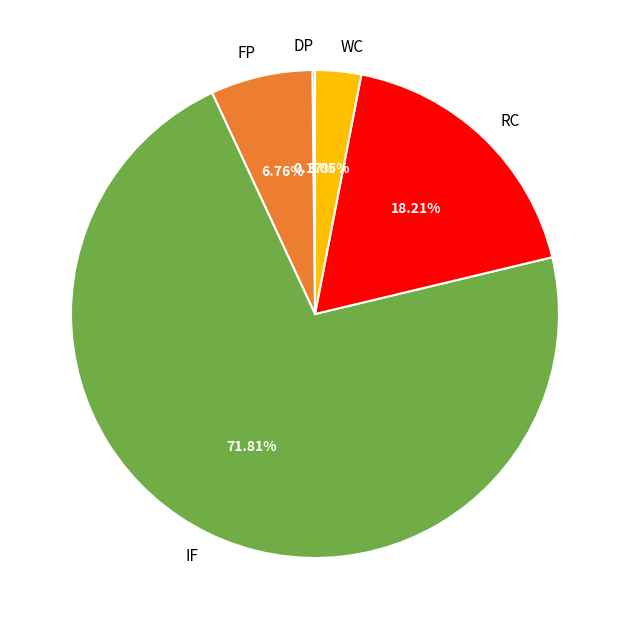

What is the largest slice in the pie chart?

IF